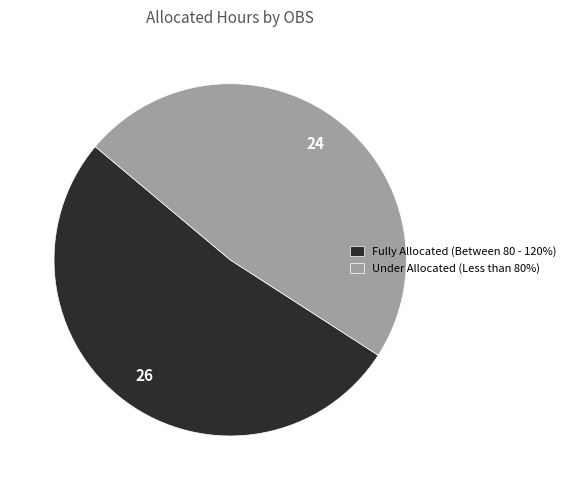

Between Under Allocated (Less than 80%) and Fully Allocated (Between 80 - 120%), which is larger?

Fully Allocated (Between 80 - 120%)